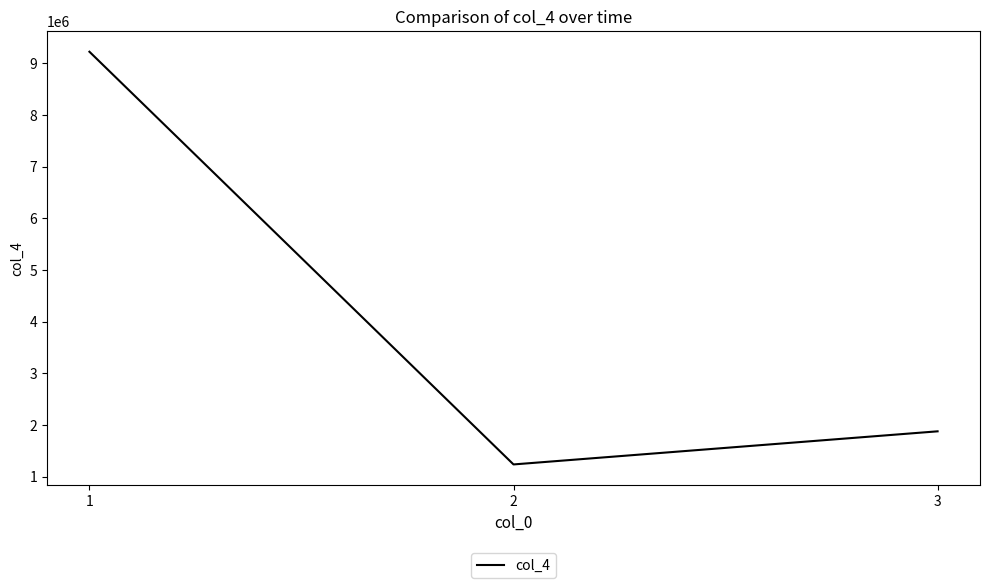

Between 2 and 3, which is larger?

3